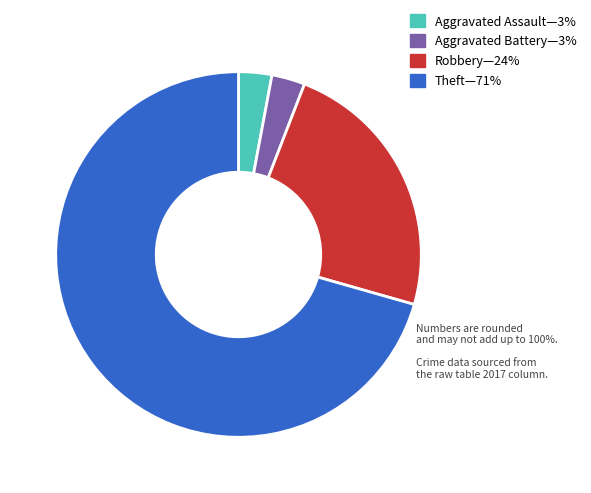

Is there a majority slice in this chart?

Yes